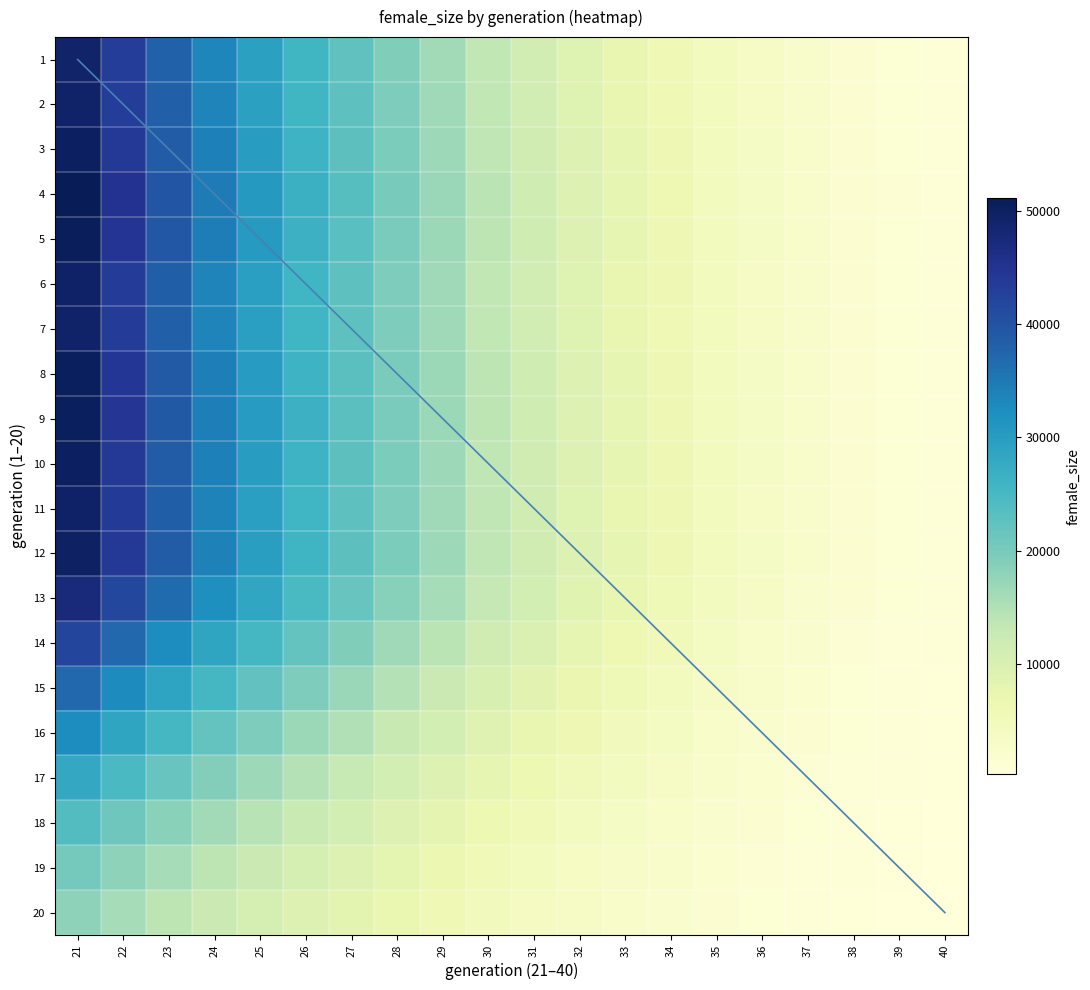

What is the minimum value shown in the chart?

864.9